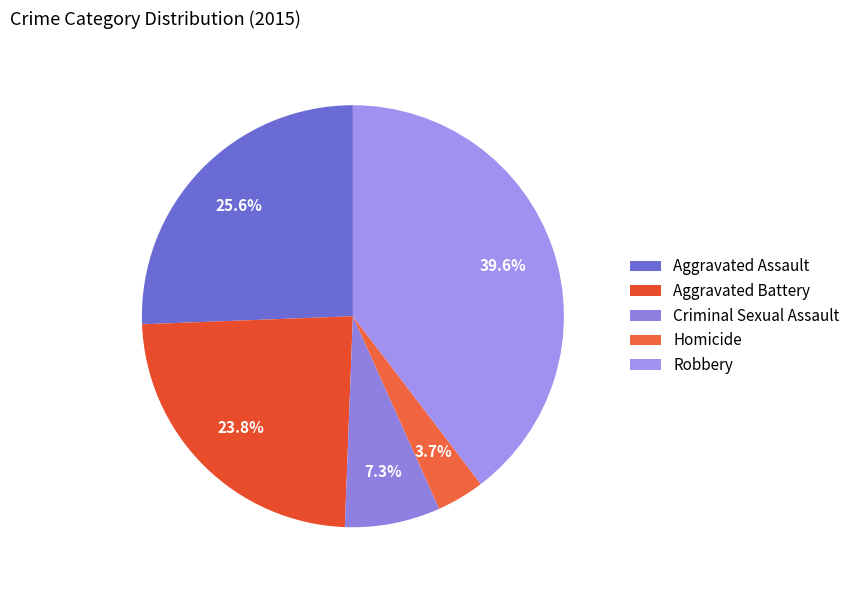

How many segments does this pie chart have?

5